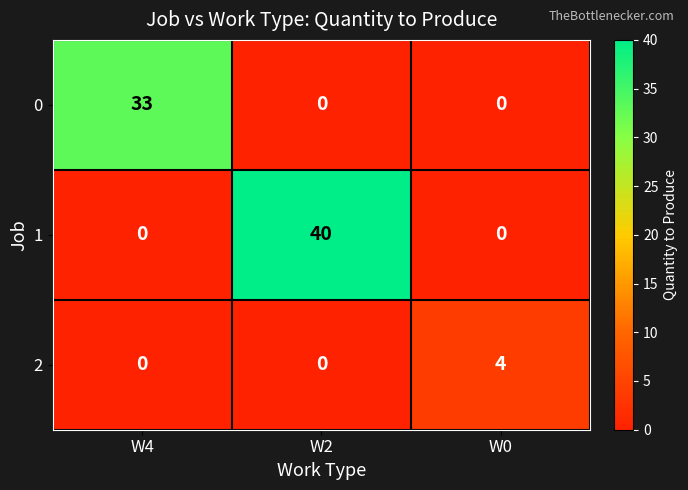

What is the difference between the maximum and minimum values in the 2 series?

4